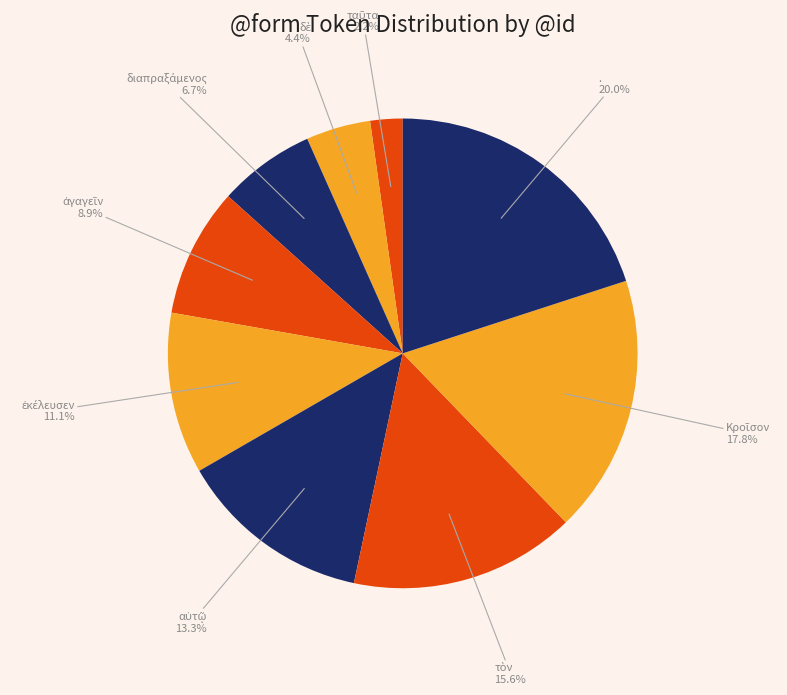

Is there any slice that represents more than half of the pie?

No